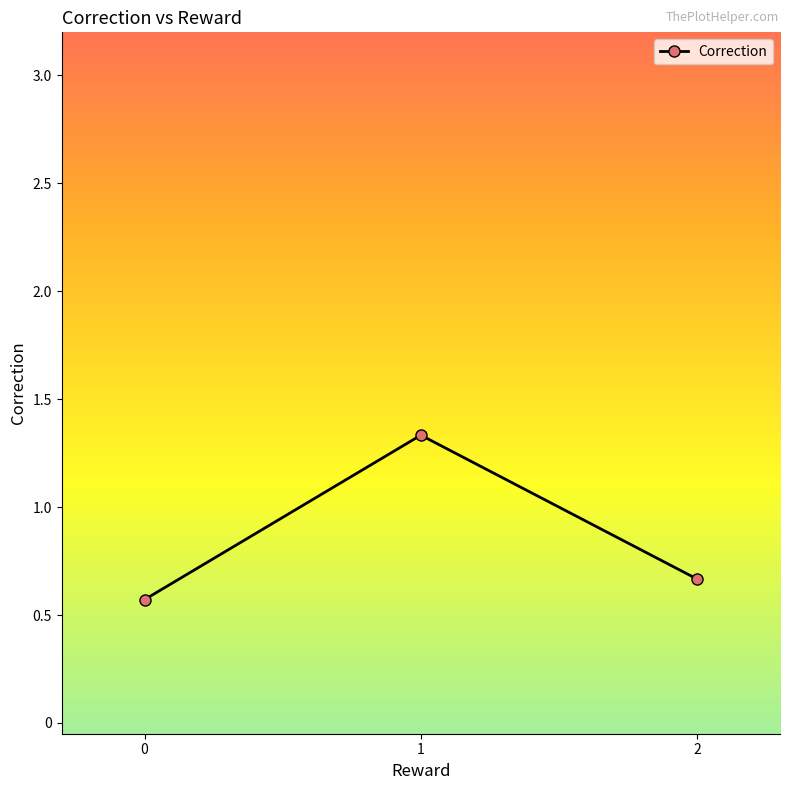

True or false: the data shows 1.1 at 2.

False